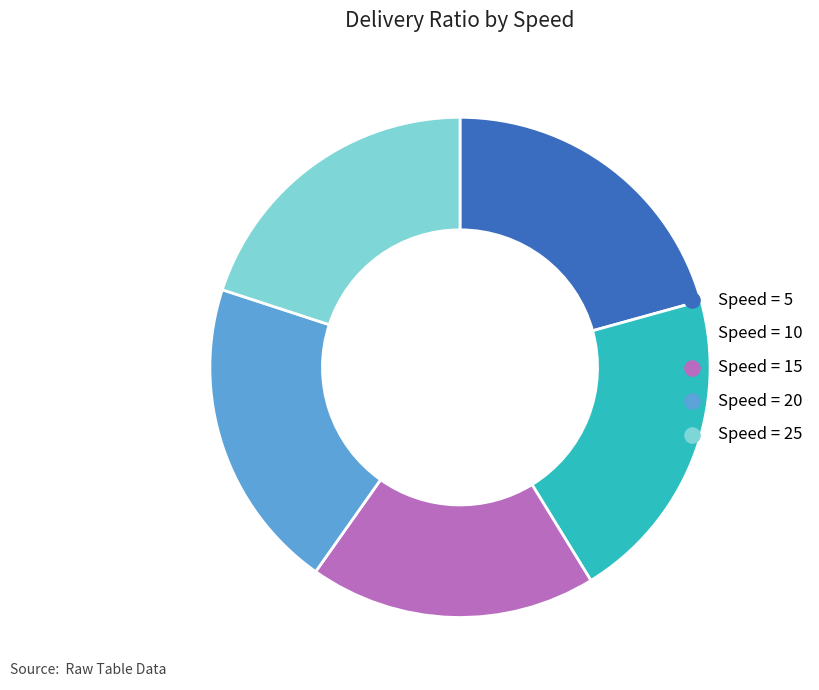

Does any single category account for the majority?

No